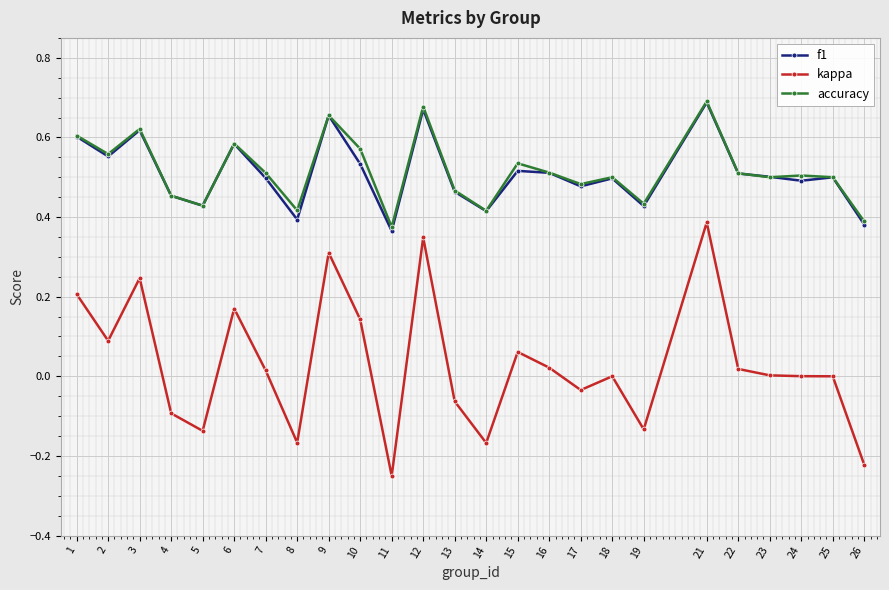

Which series changed the most between 6 and 13?

kappa